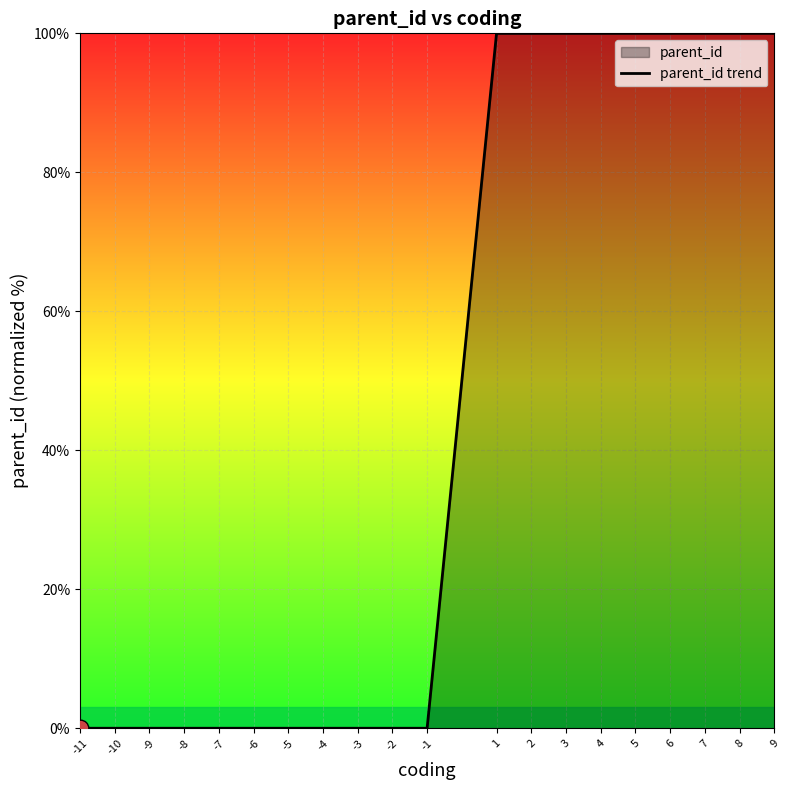

List the labels in order of value, smallest first.

-11, -10, -9, -8, -7, -6, -5, -4, -3, -2, -1, 1, 2, 3, 4, 5, 6, 7, 8, 9